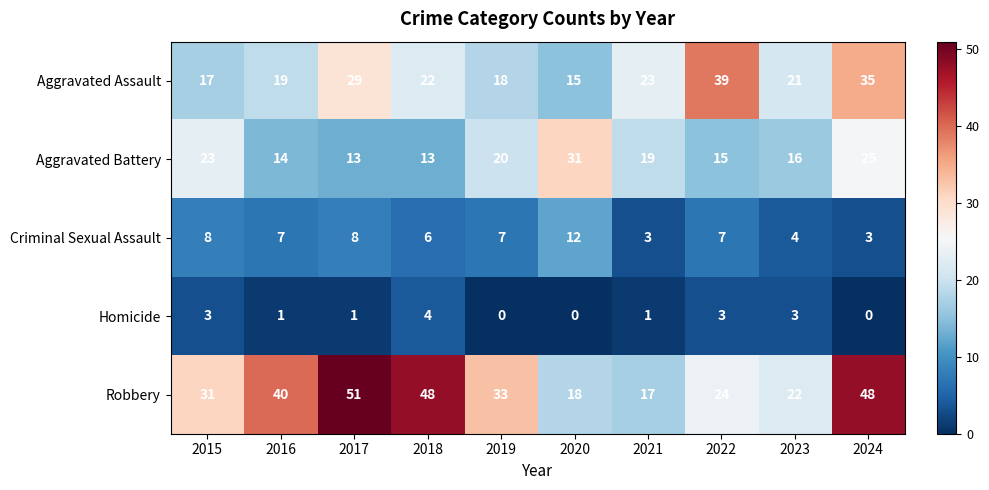

Is it true that Aggravated Assault equals 33 at 2016?

False